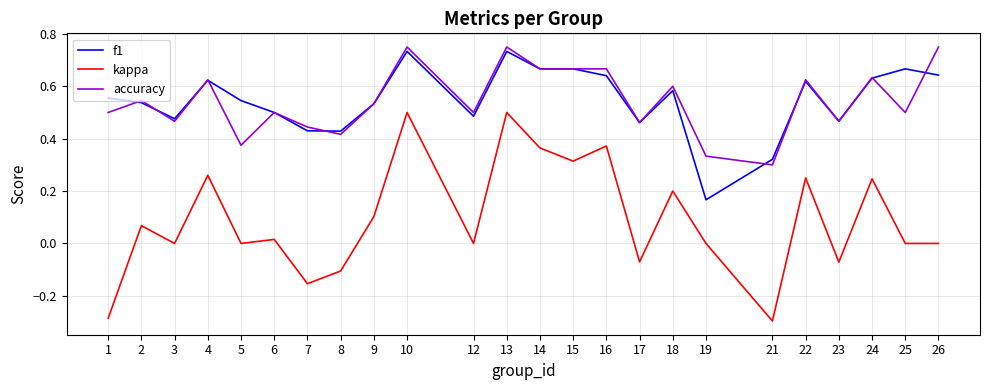

Is the value of f1 at 14 greater than the value of accuracy at 4?

Yes